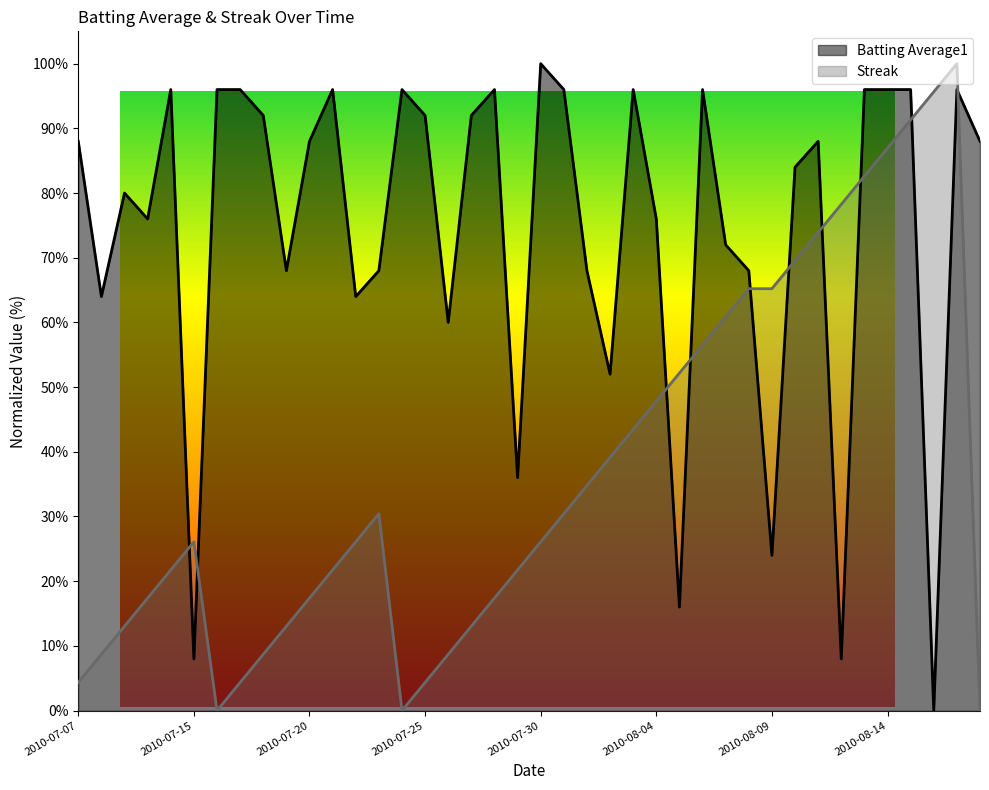

What is the sum of the Batting Average1 values at 2010-08-12 and 2010-07-20?

96.0